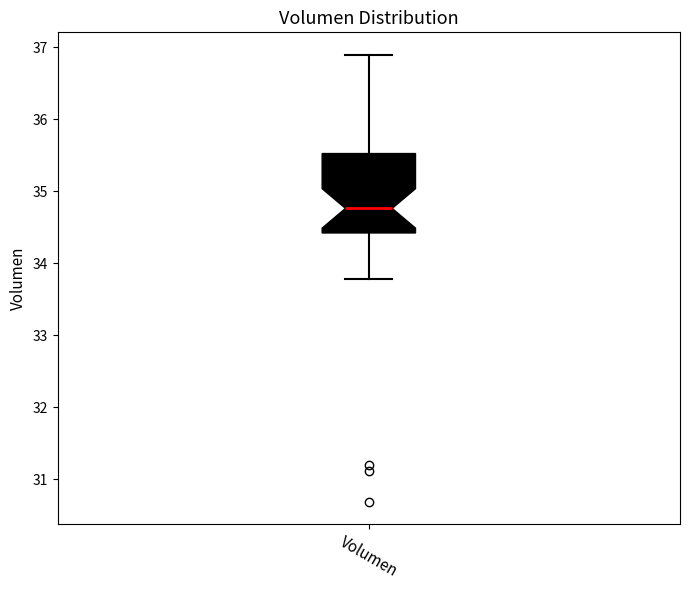

Transcribe this box plot: give where the median line is, the range the box spans, and where the two whiskers end, as read against the y-axis. The values are not printed on the chart, so give them approximately, as read against the axis.

median 34.8, box 34.4 to 35.5, whiskers 33.8 to 36.9